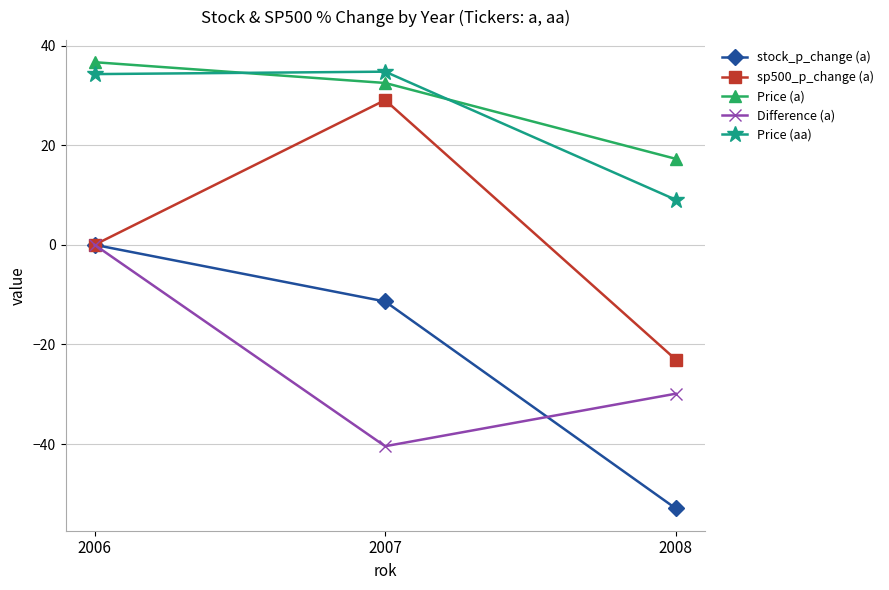

Rank the categories by Difference (a) value from lowest to highest.

2007, 2008, 2006